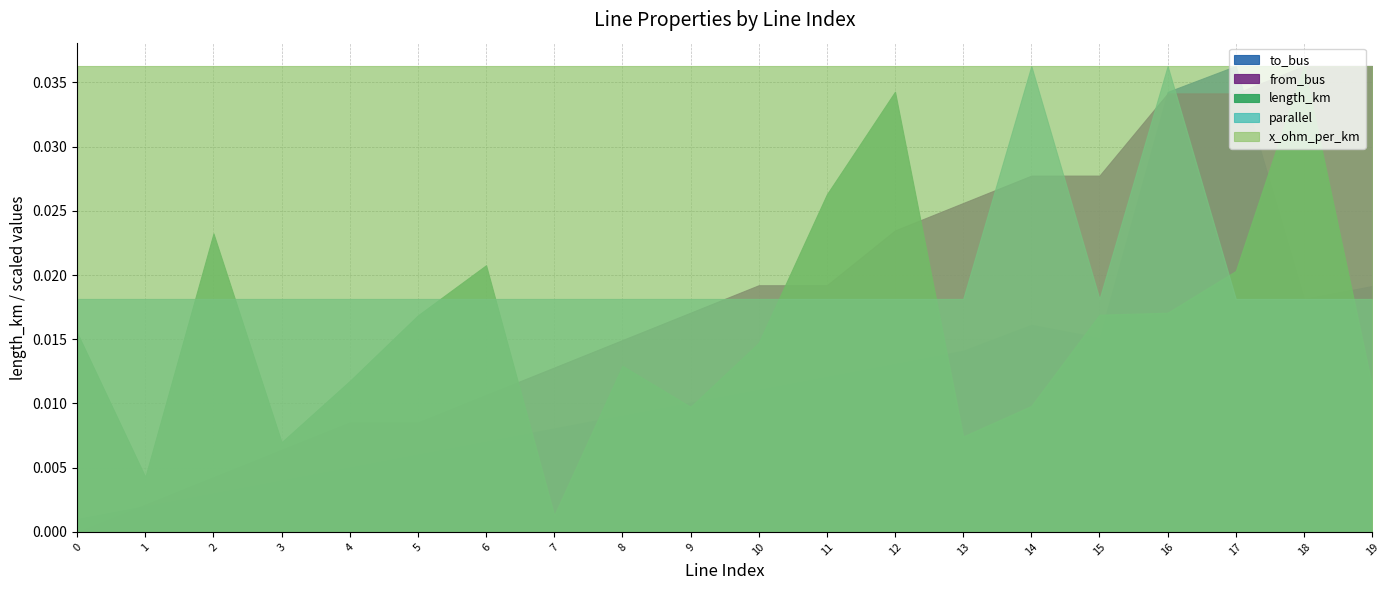

Is it true that to_bus equals 1.6 at 0?

False